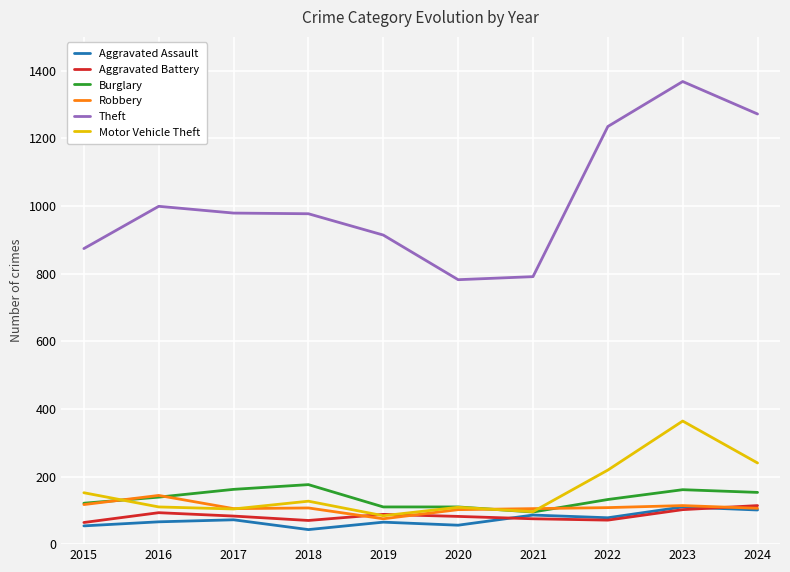

What is the sum of the Motor Vehicle Theft values at 2015 and 2024?

392